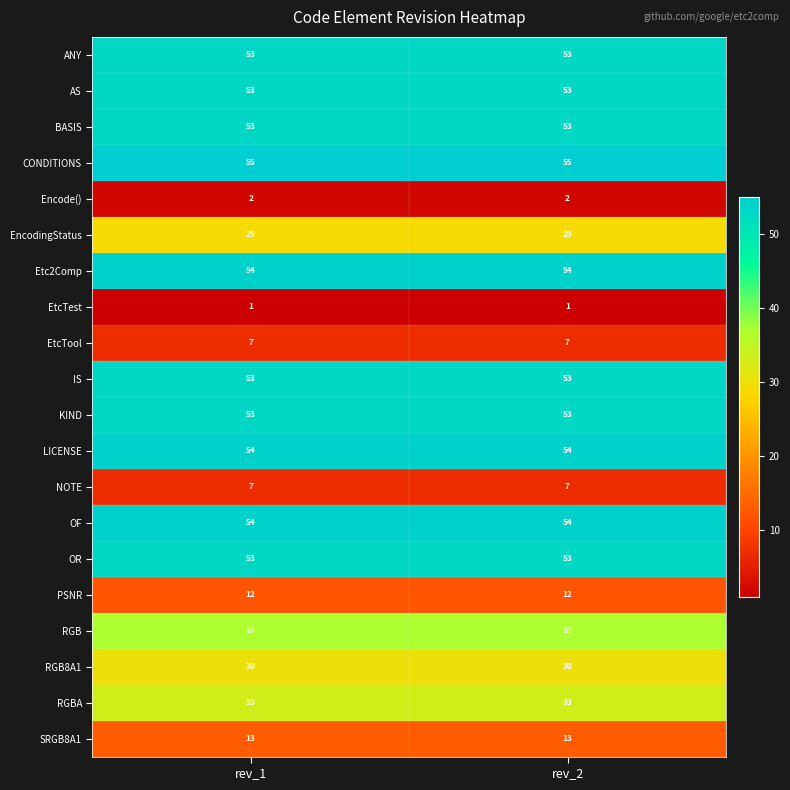

What is the average value of the BASIS series?

53